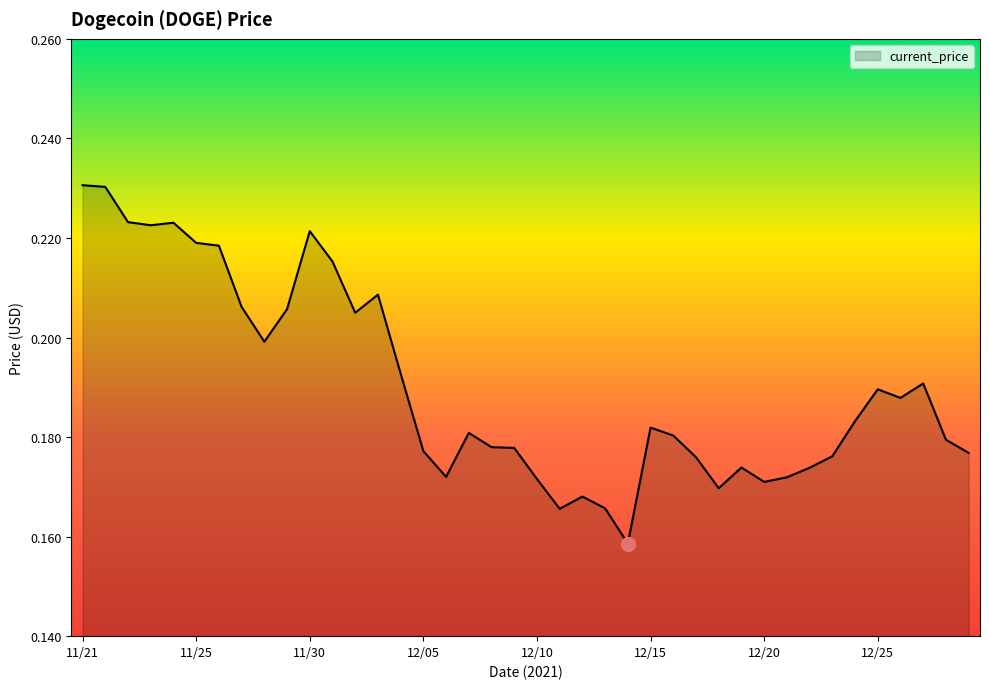

How many lines are shown in the chart?

1